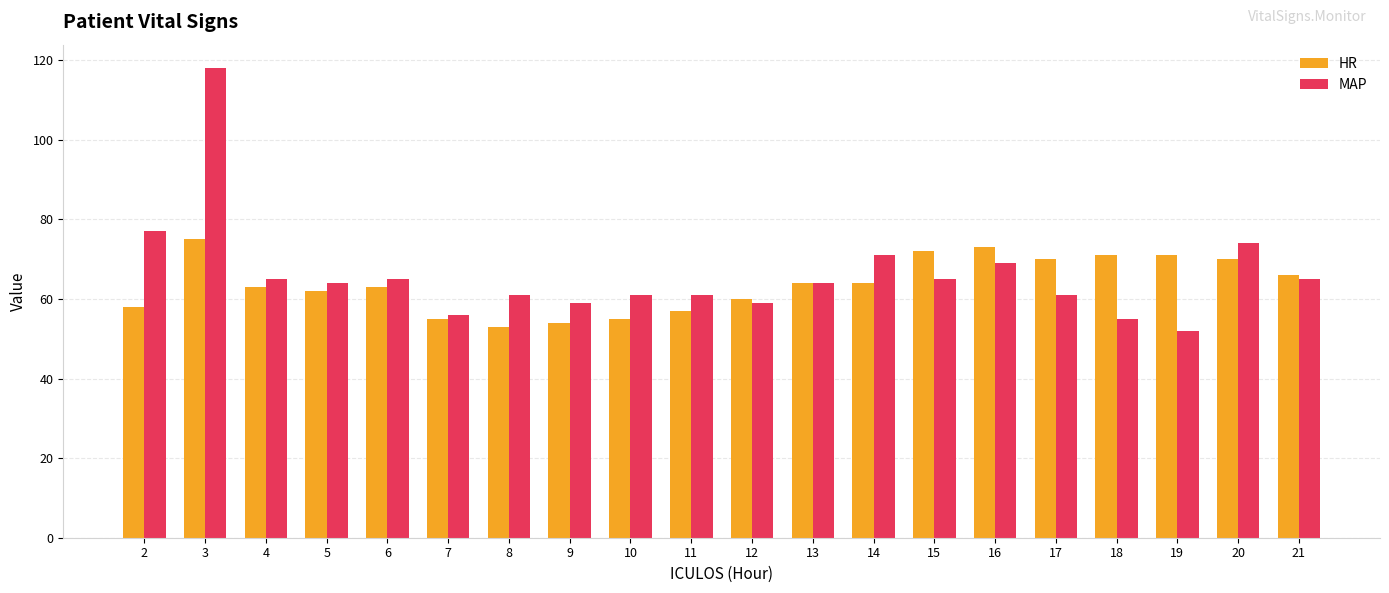

What is the difference between the maximum and minimum values in the MAP series?

66